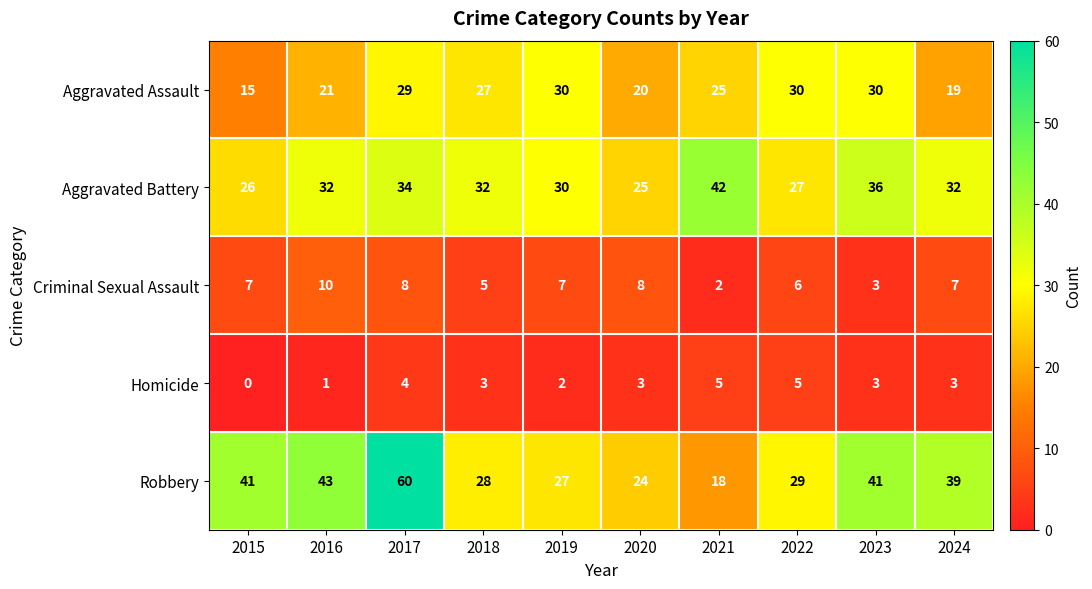

True or false: Robbery has a value of 27 at 2019.

True